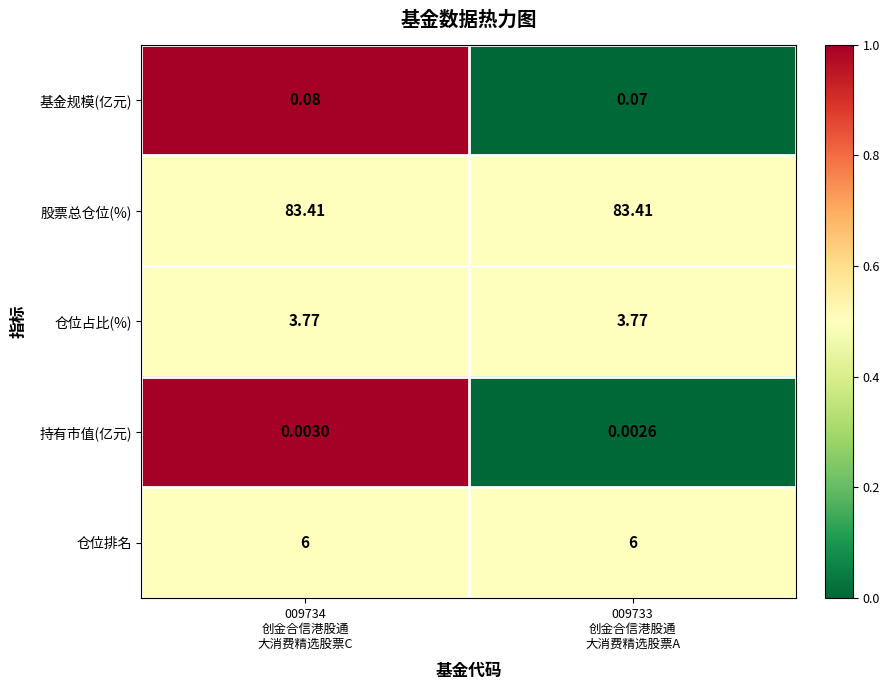

Rank the series by their maximum value, from lowest to highest.

持有市值(亿元), 基金规模(亿元), 仓位占比(%), 仓位排名, 股票总仓位(%)